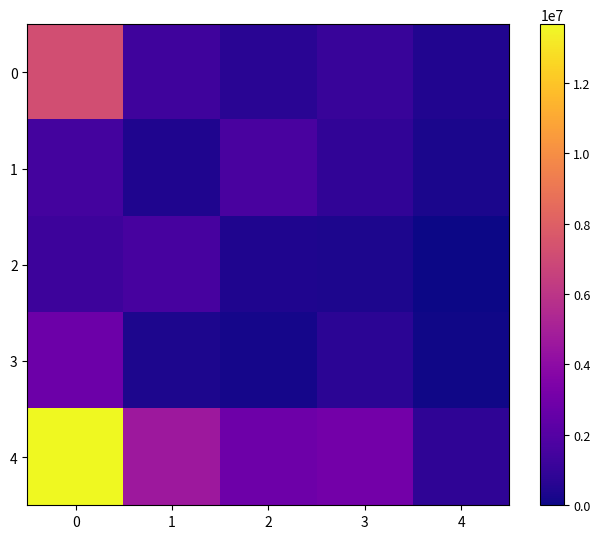

Between 1 and 2, which is larger?

1